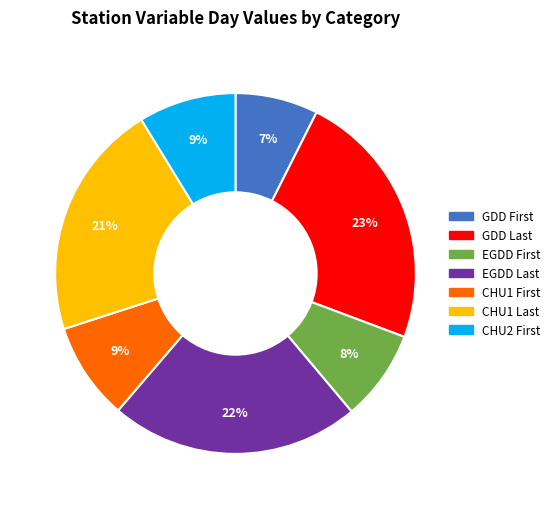

To the nearest percent, what is the average slice percentage?

14%